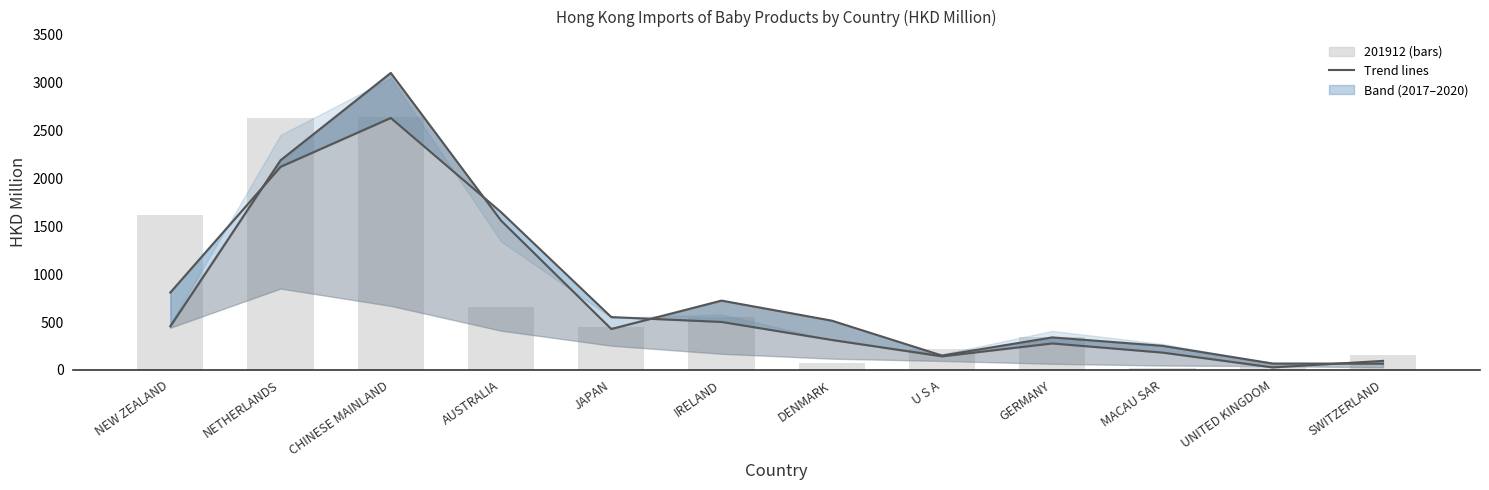

What position from the left is AUSTRALIA?

4